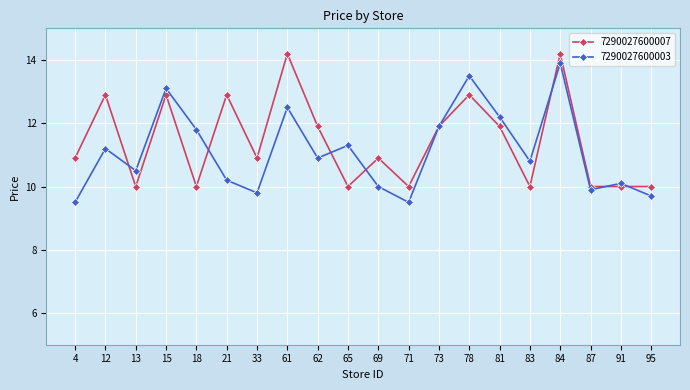

Where is the first local maximum for 7290027600007?

12